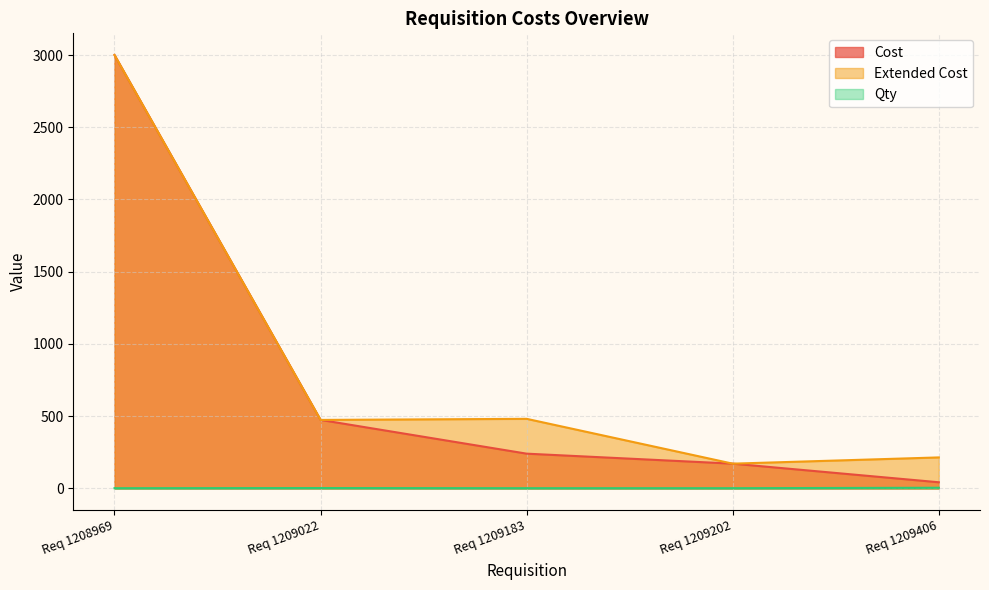

Is the value of Cost at Req 1209183 greater than the value of Extended Cost at Req 1209202?

Yes